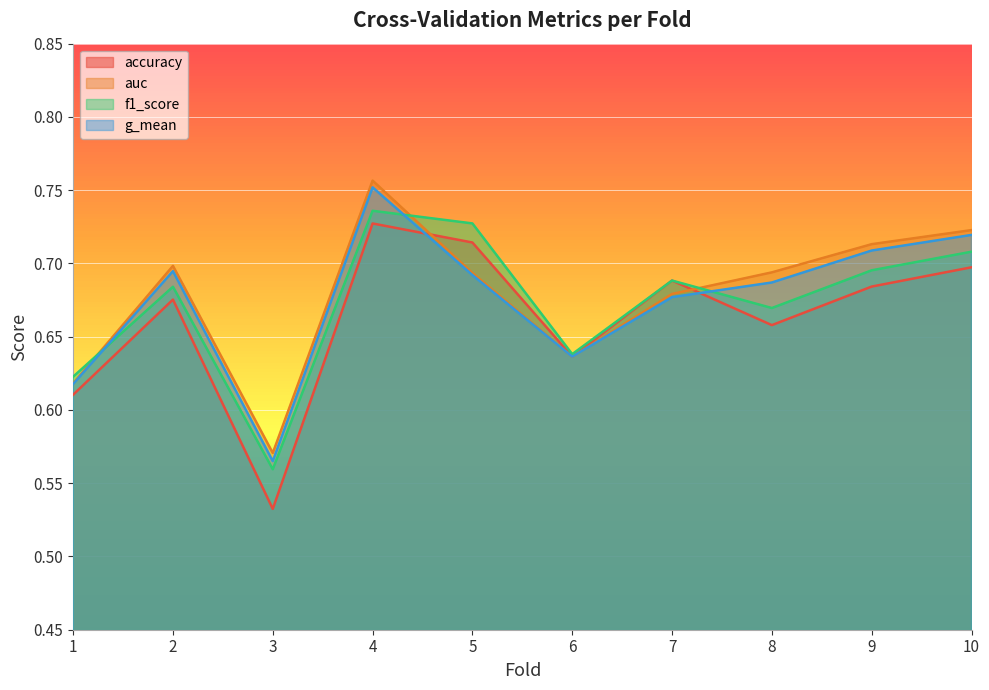

After their last crossing, which series has the higher values: auc or g_mean?

auc